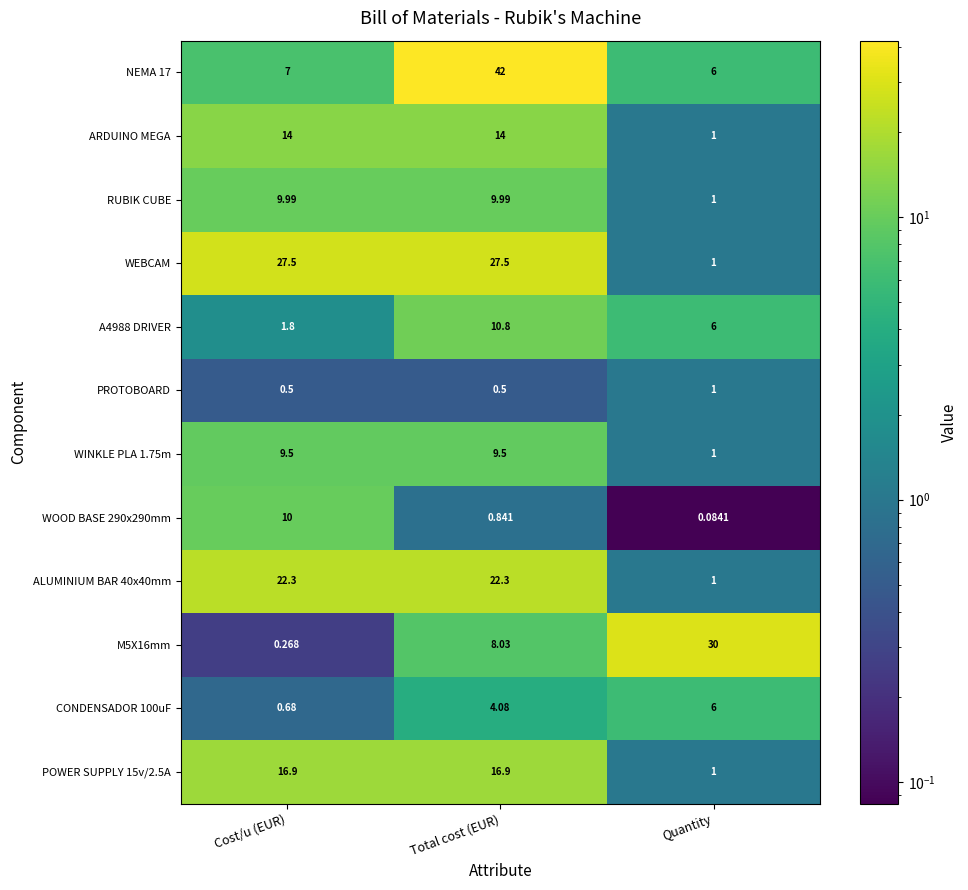

What is the maximum value shown in the chart?

42.0